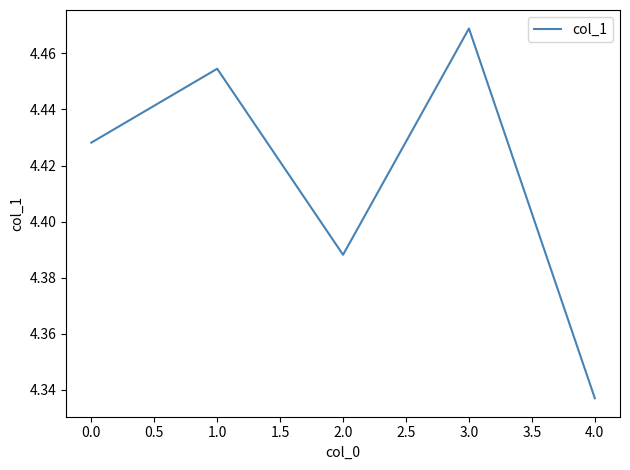

Where is the data nearest to the value 4?

4.0